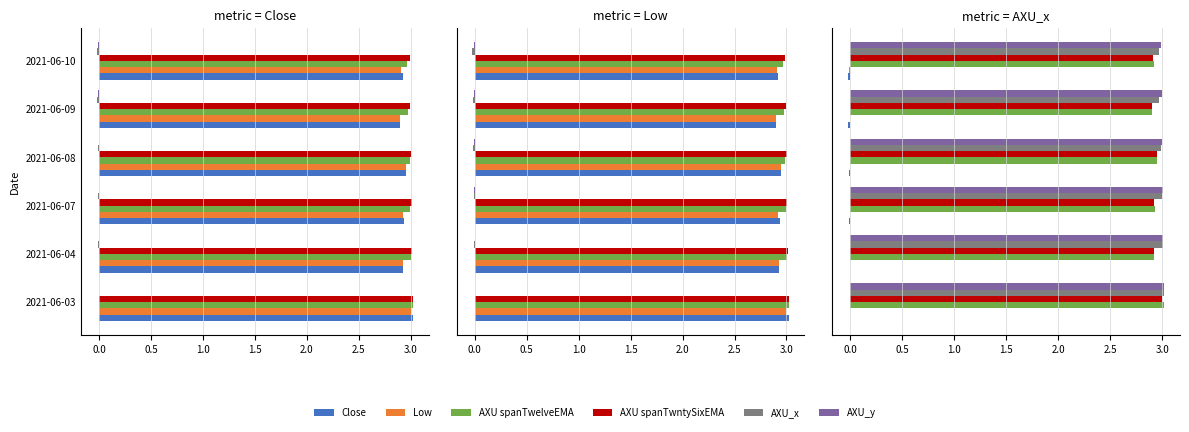

What are all the series names shown in the legend?

Close, Low, AXU spanTwelveEMA, AXU spanTwntySixEMA, AXU_x, AXU_y